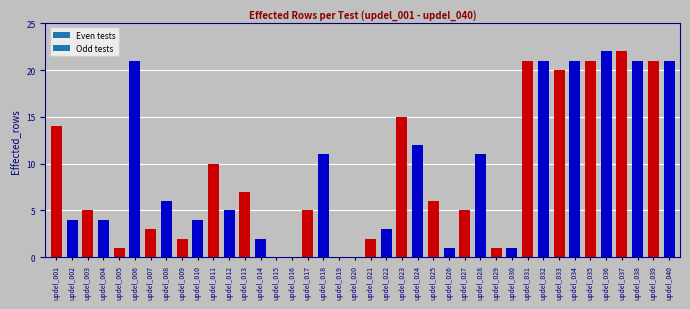

What is the maximum value shown in the chart?

22